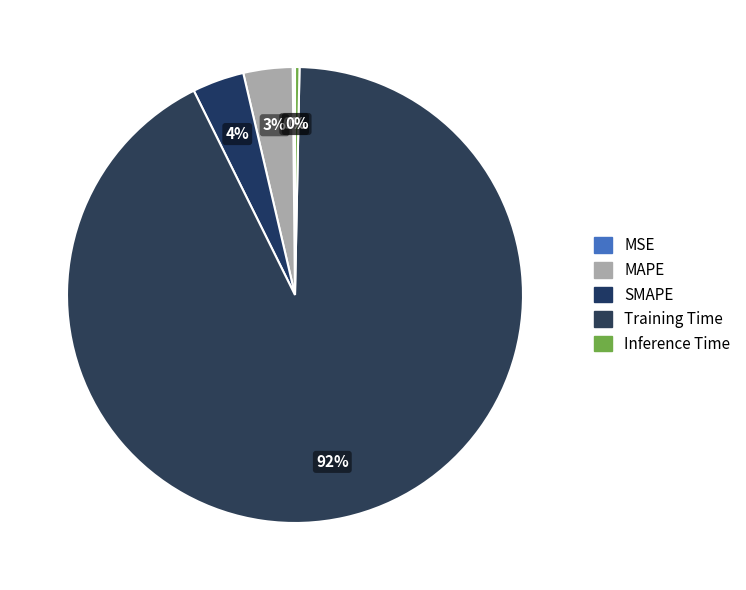

Is it true that MAPE is 3% of the pie?

True